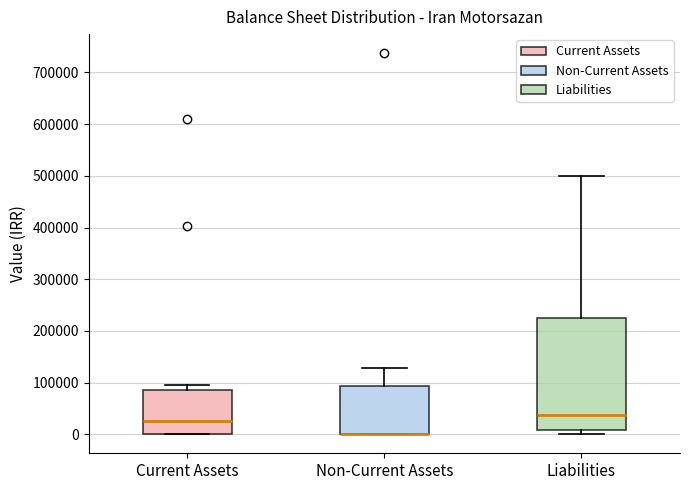

Reading left to right, read every box against the y-axis: the position of its median line, the range the box covers, and the ends of its whiskers. The values are not printed on the chart, so give them approximately, as read against the axis.

Current Assets: median 30000, box 0 to 90000, whiskers 0 to 100000
Non-Current Assets: median 0 (drawn on the box's lower edge), box 0 to 90000, whiskers 0 to 130000
Liabilities: median 40000, box 10000 to 230000, whiskers 0 to 500000